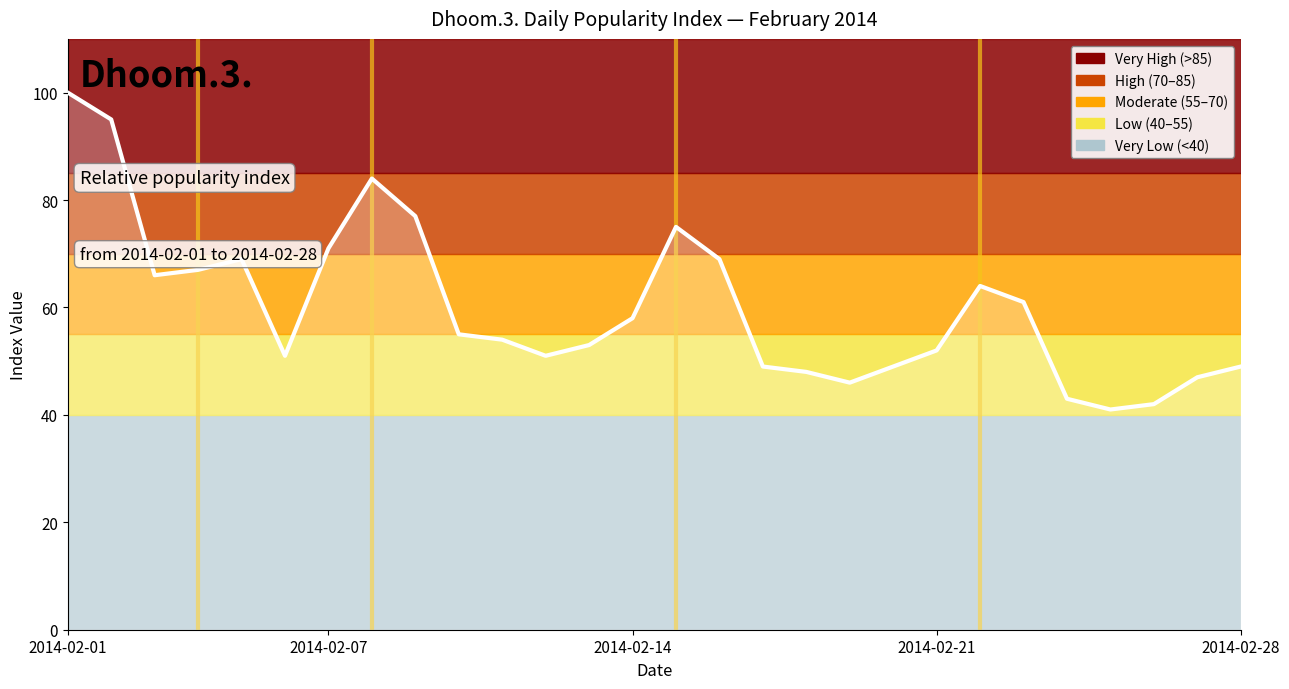

What is the sum of all values?

1686